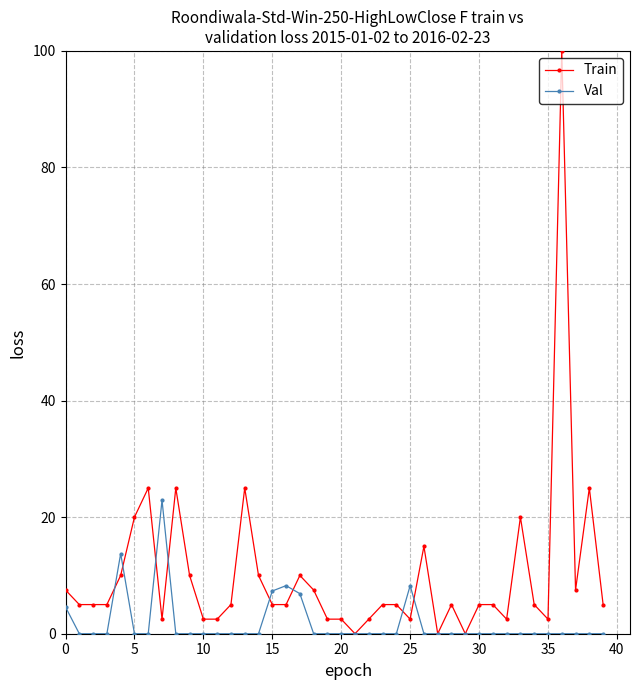

What is the maximum value for Train?

100.0